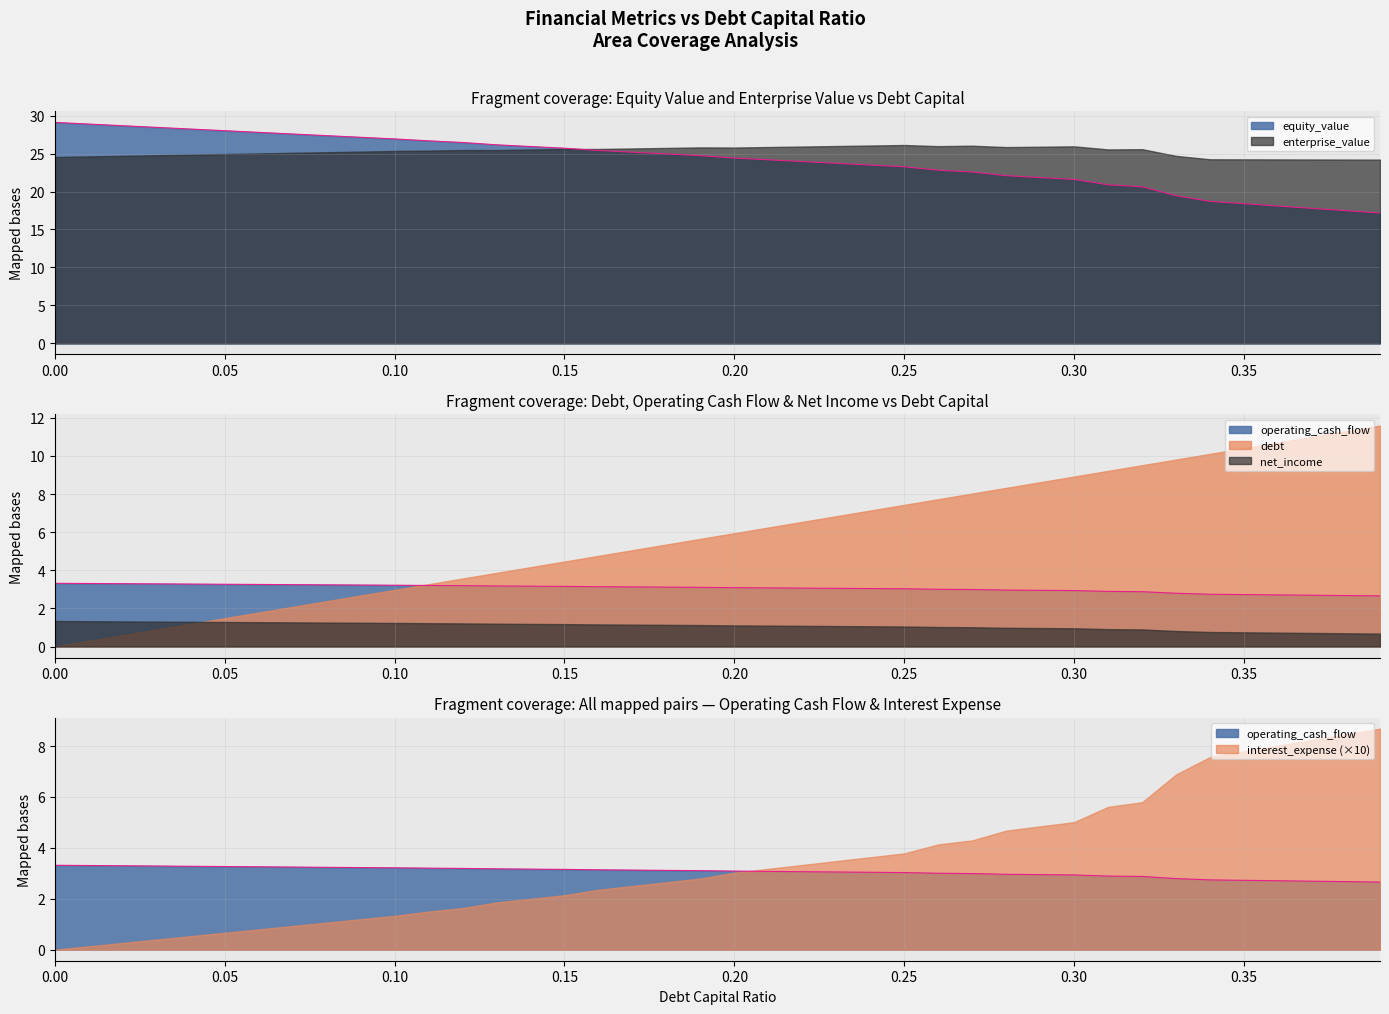

What is the total value across all series at 0.08?

33.8